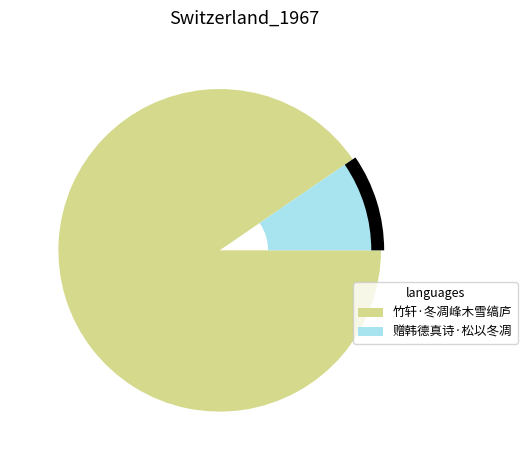

Which has a higher value, 赠韩德真诗·松以冬凋 or 竹轩·冬凋峰木雪缟庐?

竹轩·冬凋峰木雪缟庐